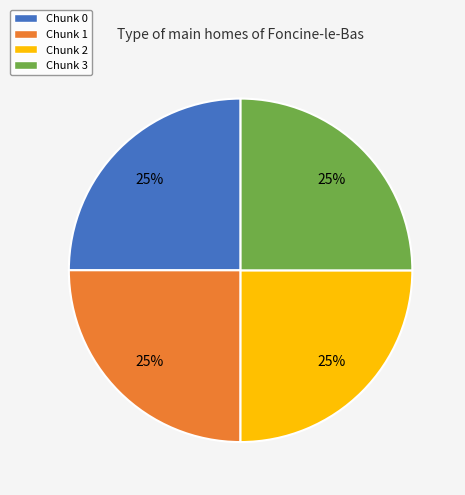

Approximately how many times larger is the value at Chunk 0 compared to Chunk 2?

1.0